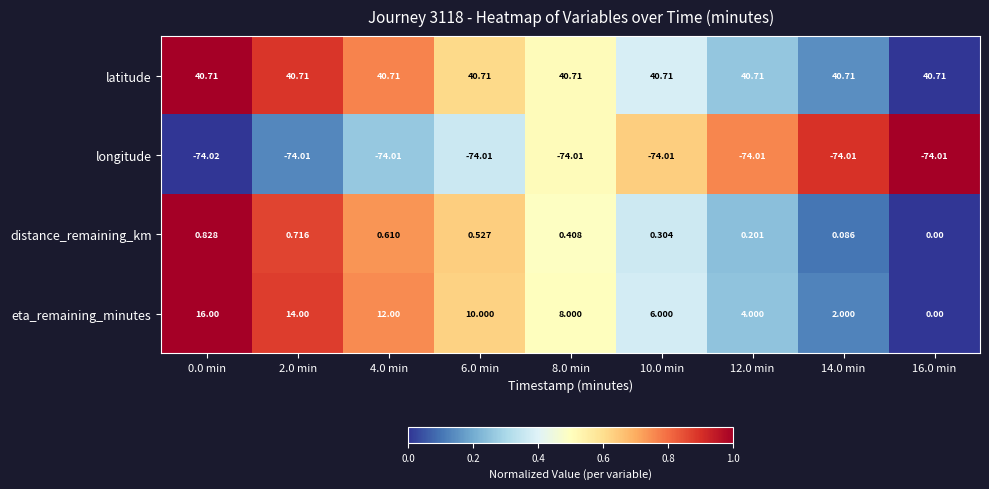

Which category has the lowest value across all series?

0.0 min